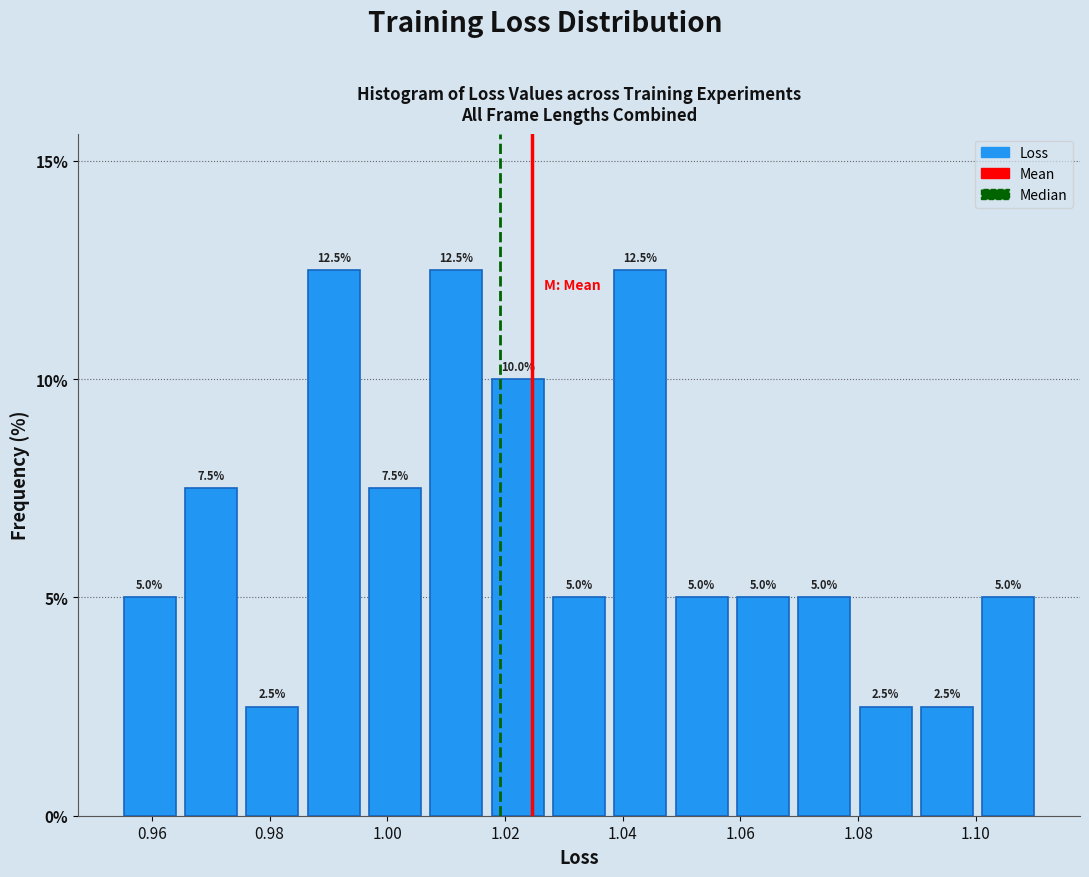

Reading left to right, transcribe this chart: for each bar, give the range it covers on the x-axis and its height. The bar edges are not printed on the chart, so give them approximately, as read against the axis.

0.954 to 0.964: 5.0
0.964 to 0.976: 7.5
0.976 to 0.986: 2.5
0.986 to 0.996: 12.5
0.996 to 1.006: 7.5
1.006 to 1.016: 12.5
1.016 to 1.028: 10.0
1.028 to 1.038: 5.0
1.038 to 1.048: 12.5
1.048 to 1.058: 5.0
1.058 to 1.070: 5.0
1.070 to 1.080: 5.0
1.080 to 1.090: 2.5
1.090 to 1.100: 2.5
1.100 to 1.110: 5.0